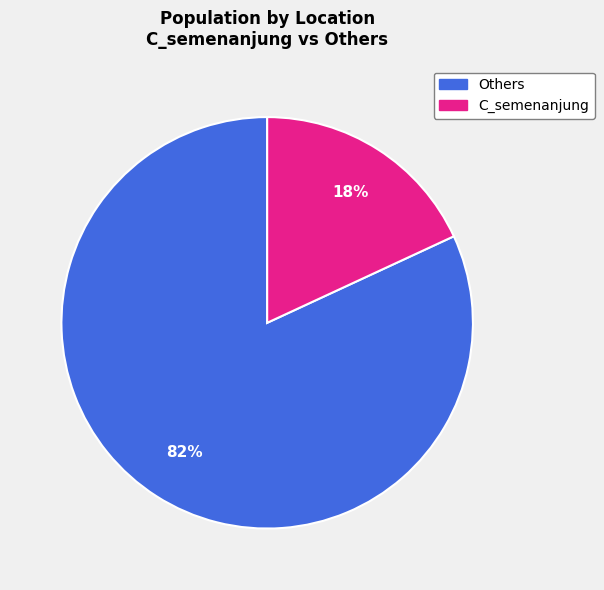

Is there a majority slice in this chart?

Yes